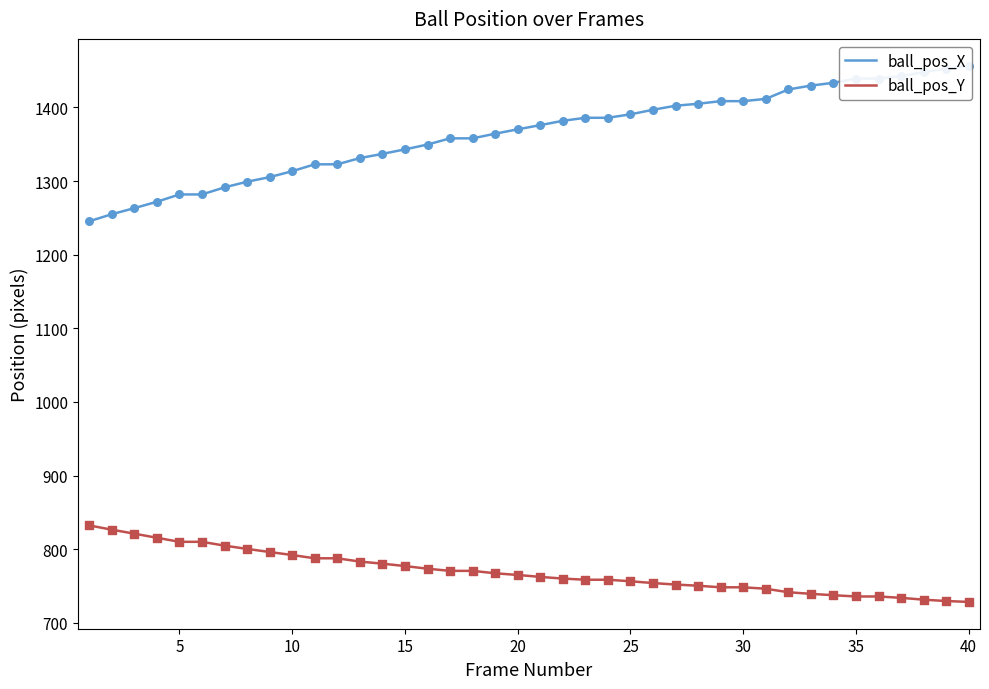

Which series reaches the minimum Y coordinate?

ball_pos_Y